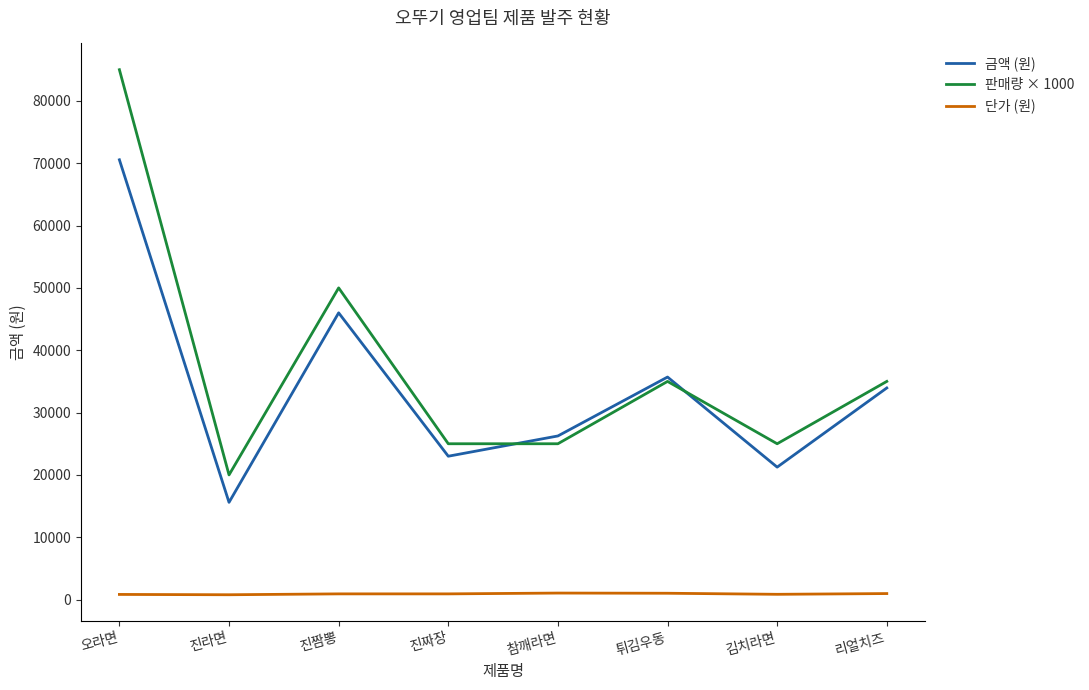

At which category is the sum across all series the highest?

오라면